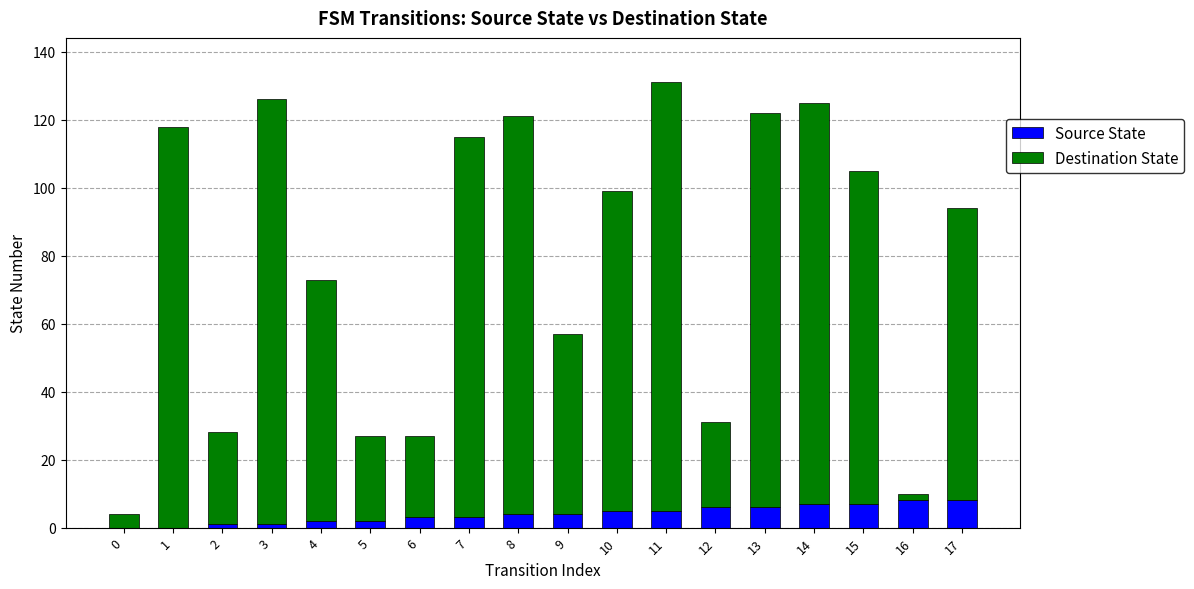

The value of Source State at 1 is 0. True or false?

True